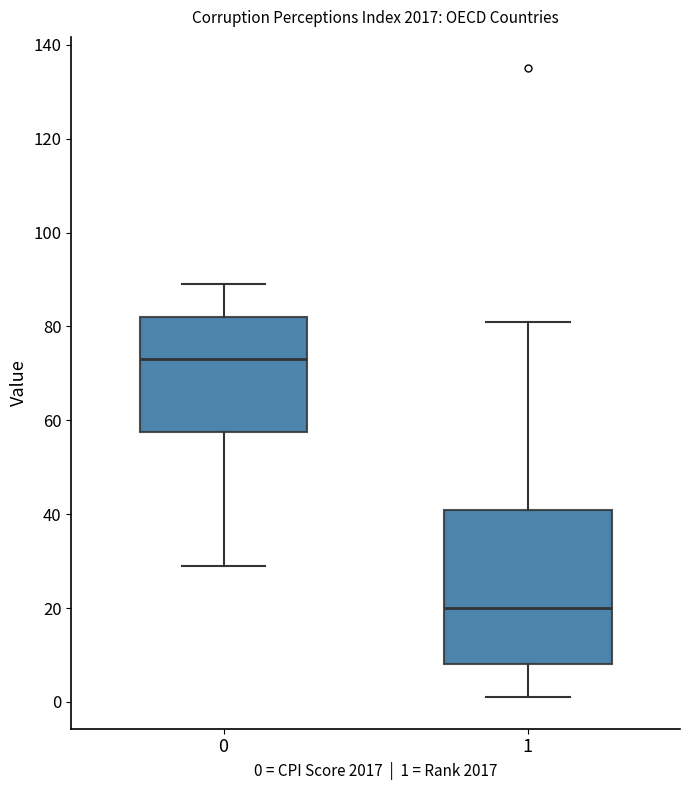

Which box has the lowest median line?

1